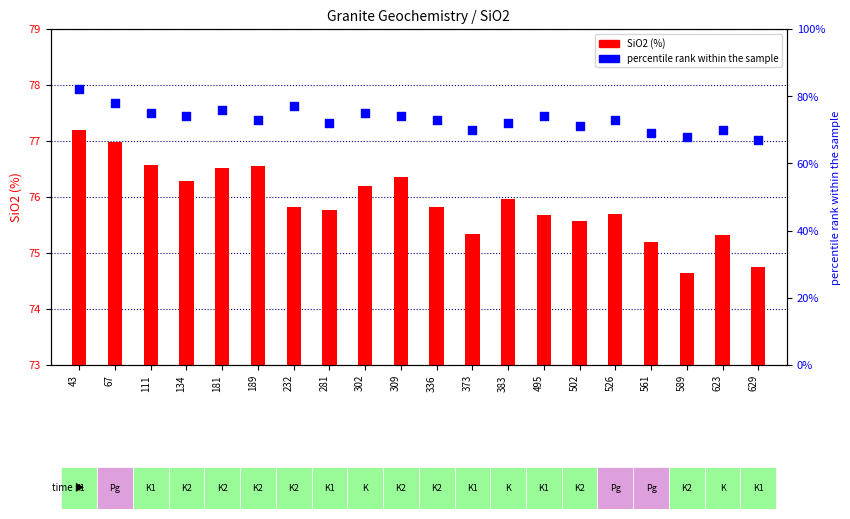

Which series reaches the minimum Y coordinate?

SiO2 (%)